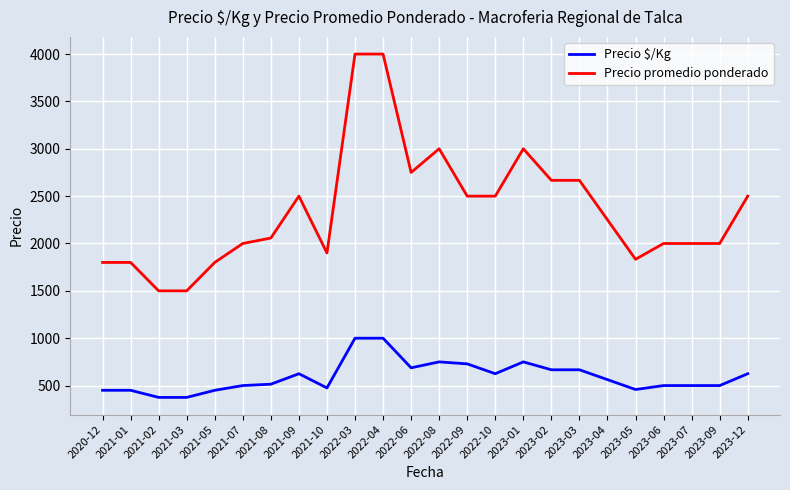

Which series has the largest range (max minus min)?

Precio promedio ponderado